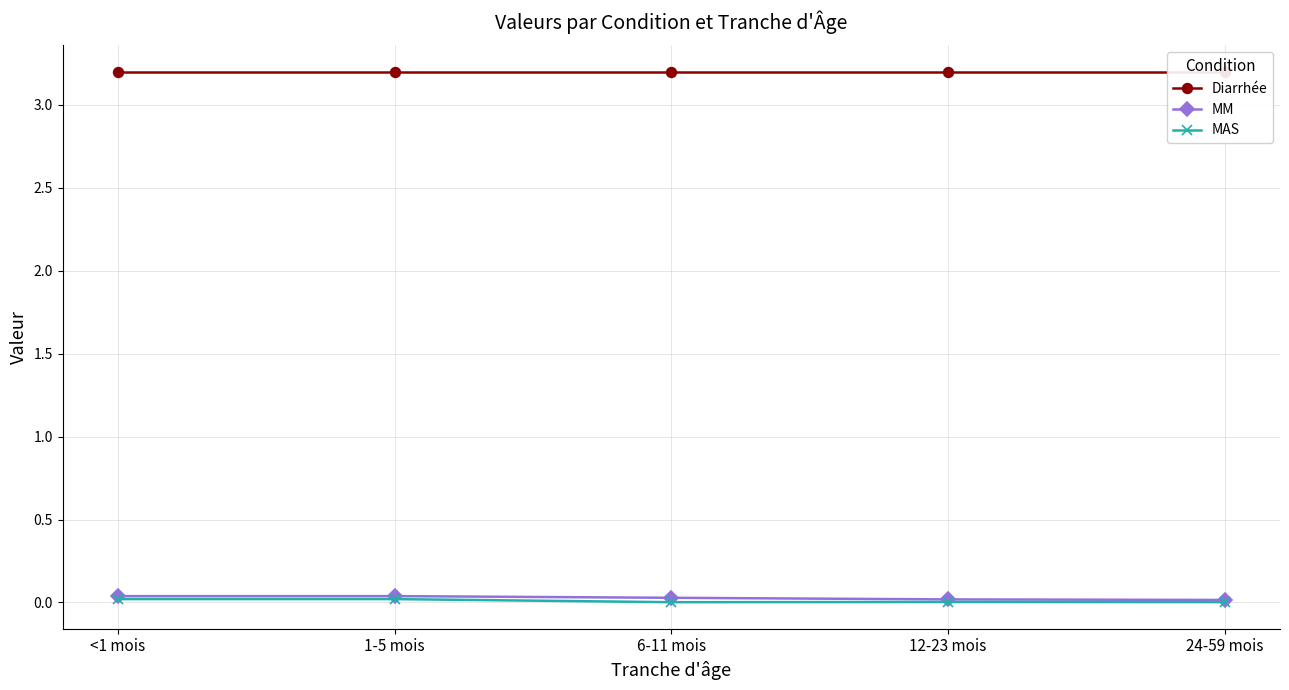

At which category does MAS reach its first local peak?

12-23 mois